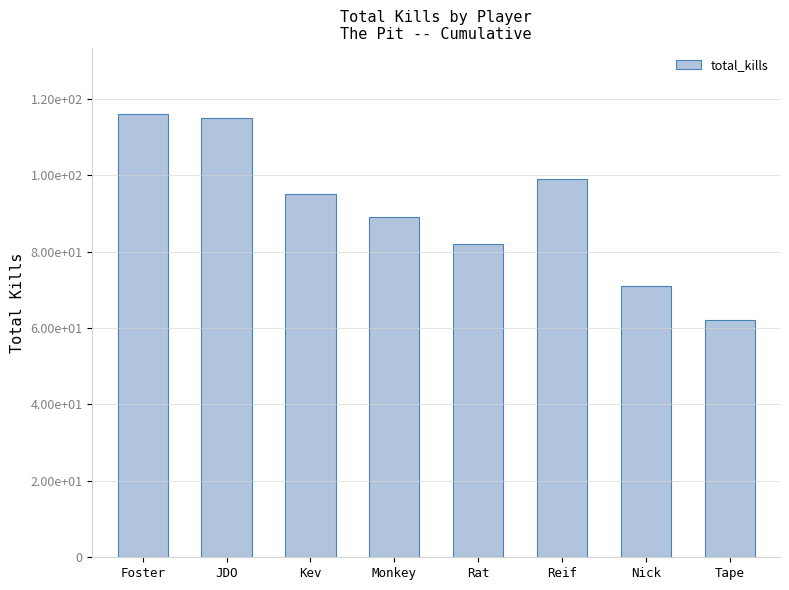

What is the difference between the second highest and second lowest values?

44